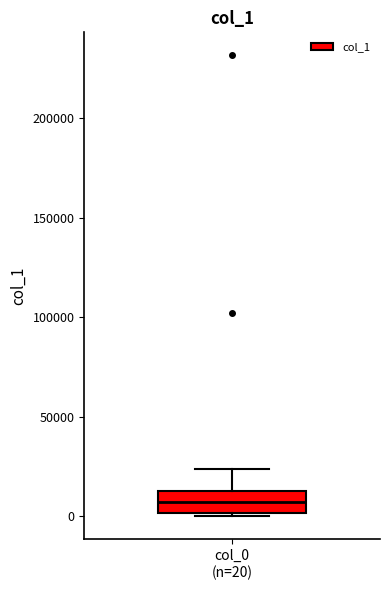

Where is the lower edge of the box for col_0 (n=20) on the y-axis? The values are not printed on the chart, so give them approximately, as read against the axis.

0